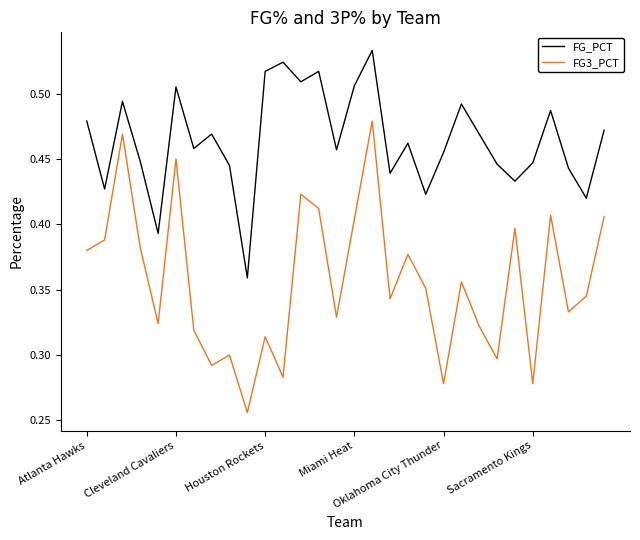

Rank the series by their maximum value, from lowest to highest.

FG3_PCT, FG_PCT